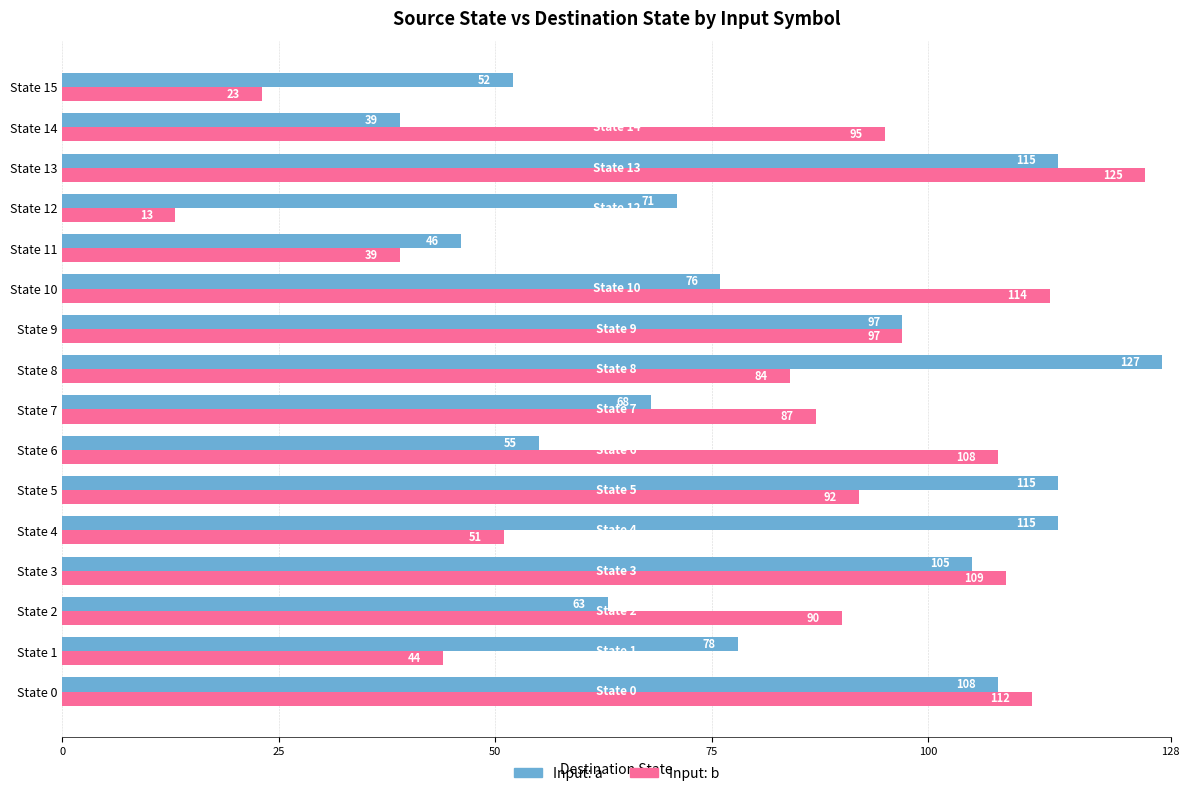

True or false: Input: a has a value of 172 at State 9.

False